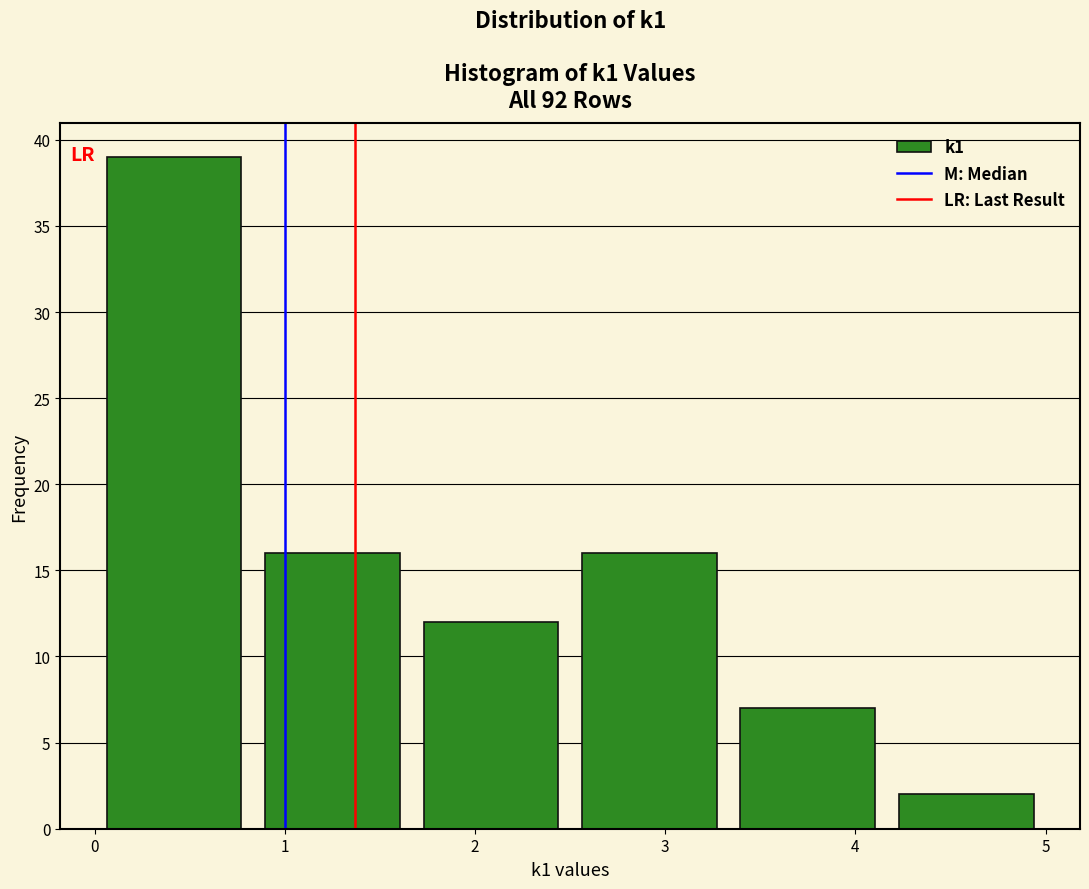

Reading left to right, transcribe this chart: for each bar, give the range it covers on the x-axis and its height. Neither the bar edges nor the heights are printed on the chart, so give them approximately, as read against the axes.

0.0 to 0.8: 39
0.8 to 1.7: 16
1.7 to 2.5: 12
2.5 to 3.3: 16
3.3 to 4.2: 7
4.2 to 5.0: 2